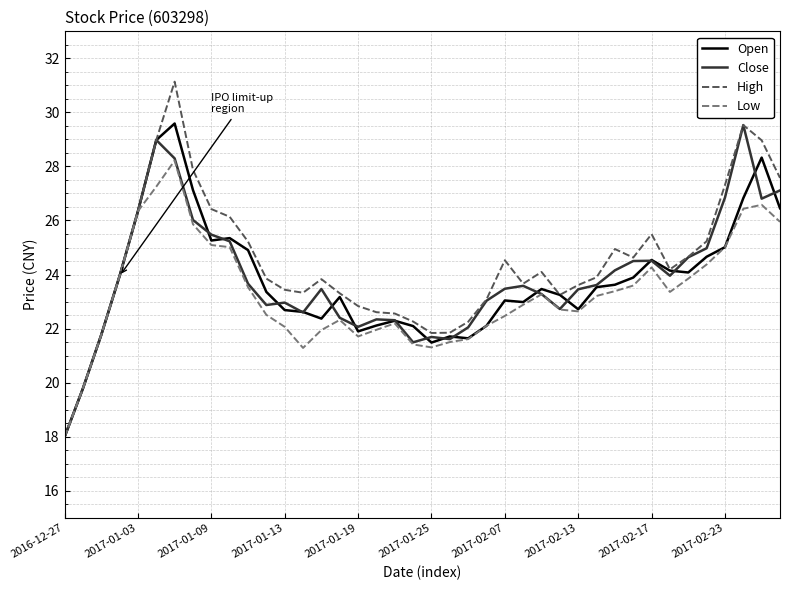

What is the difference between the second highest and minimum values in the Open series?

11.0